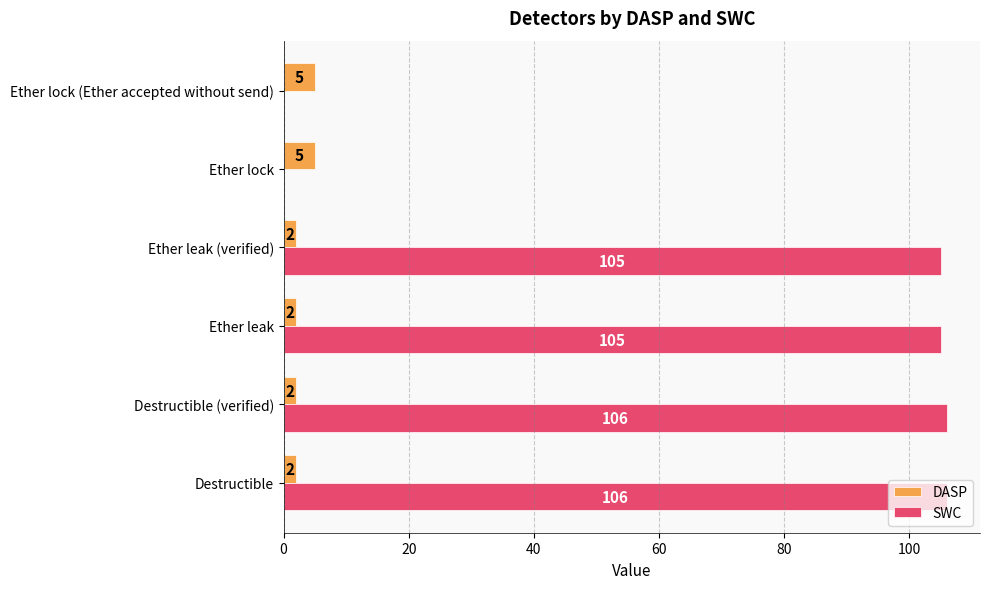

Between Destructible and Ether lock (Ether accepted without send), which series saw the biggest shift?

SWC